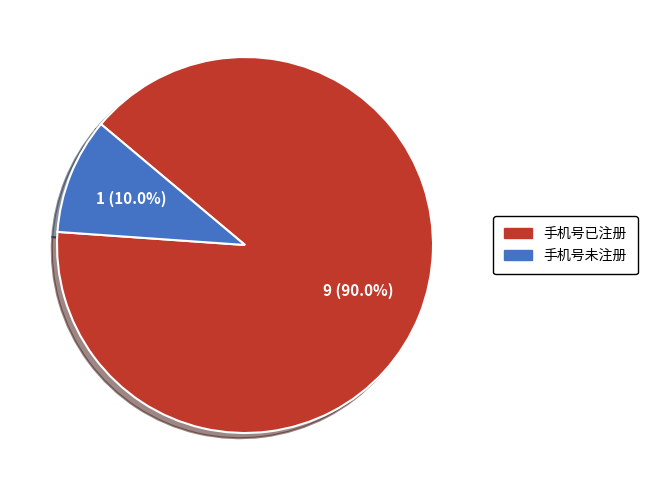

Does any single category account for the majority?

Yes